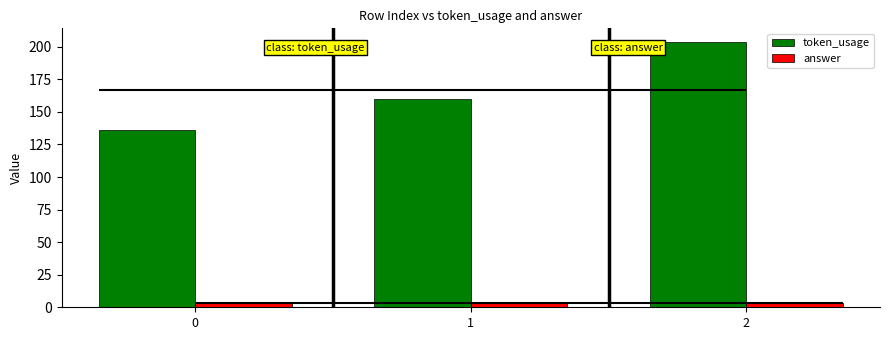

What is the minimum value for token_usage?

136